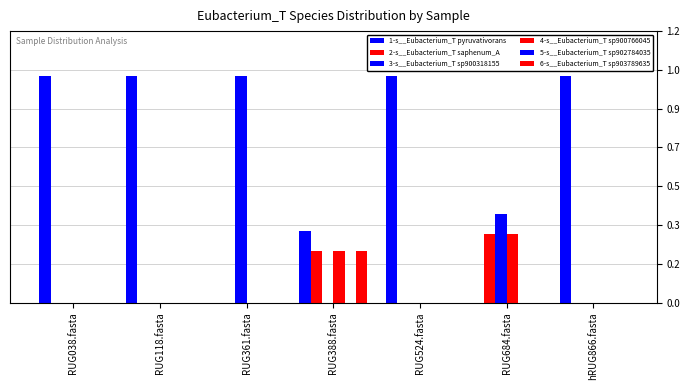

Reading left to right, list all the values displayed in this chart.

1-s__Eubacterium_T pyruvativorans: RUG038.fasta=1.0	RUG118.fasta=1.0	RUG361.fasta=0.0	RUG388.fasta=0.3	RUG524.fasta=1.0	RUG684.fasta=0.0	hRUG866.fasta=1.0
2-s__Eubacterium_T saphenum_A: RUG038.fasta=0.0	RUG118.fasta=0.0	RUG361.fasta=0.0	RUG388.fasta=0.2	RUG524.fasta=0.0	RUG684.fasta=0.3	hRUG866.fasta=0.0
3-s__Eubacterium_T sp900318155: RUG038.fasta=0.0	RUG118.fasta=0.0	RUG361.fasta=1.0	RUG388.fasta=0.0	RUG524.fasta=0.0	RUG684.fasta=0.4	hRUG866.fasta=0.0
4-s__Eubacterium_T sp900766045: RUG038.fasta=0.0	RUG118.fasta=0.0	RUG361.fasta=0.0	RUG388.fasta=0.2	RUG524.fasta=0.0	RUG684.fasta=0.3	hRUG866.fasta=0.0
5-s__Eubacterium_T sp902784035: RUG038.fasta=0.0	RUG118.fasta=0.0	RUG361.fasta=0.0	RUG388.fasta=0.0	RUG524.fasta=0.0	RUG684.fasta=0.0	hRUG866.fasta=0.0
6-s__Eubacterium_T sp903789635: RUG038.fasta=0.0	RUG118.fasta=0.0	RUG361.fasta=0.0	RUG388.fasta=0.2	RUG524.fasta=0.0	RUG684.fasta=0.0	hRUG866.fasta=0.0